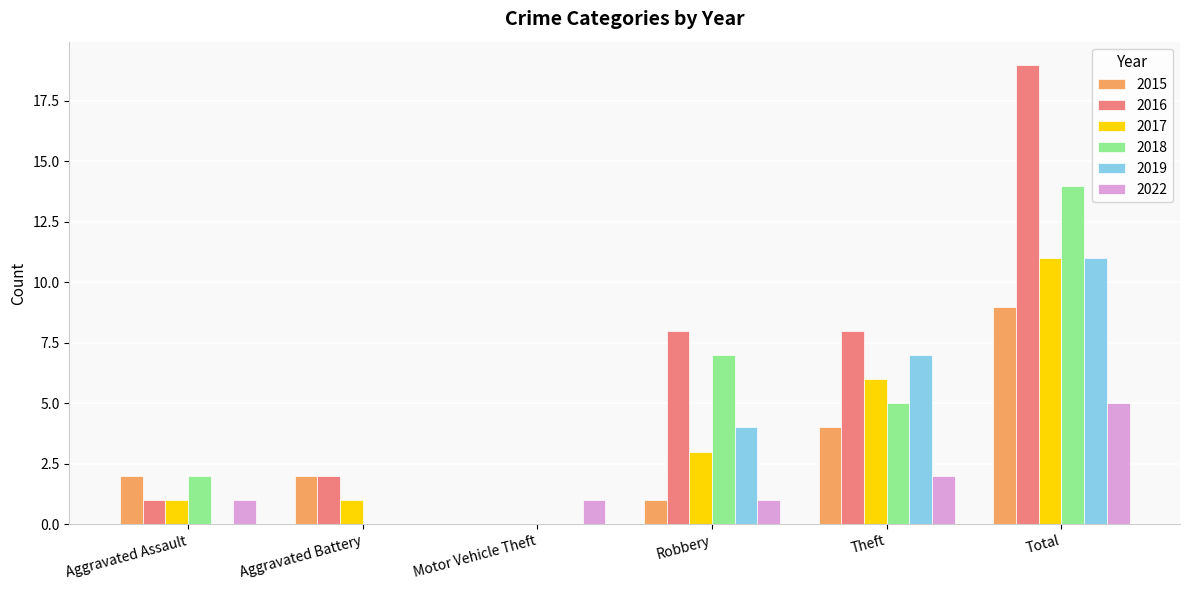

At which category is the sum across all series the highest?

Total